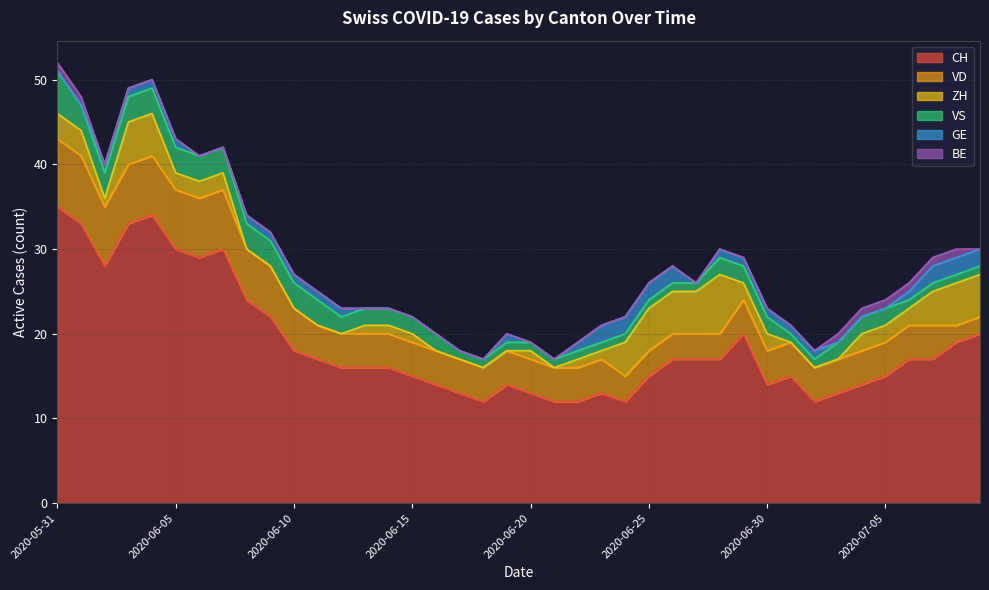

What is the total value across all series at 2020-07-02?

18